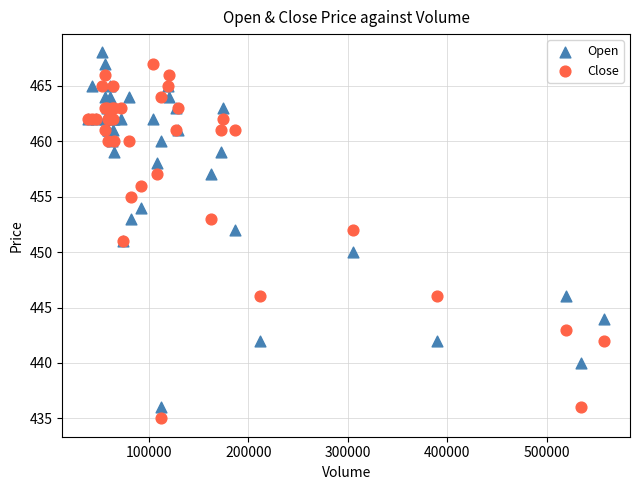

What are all the series names shown in the legend?

Open, Close